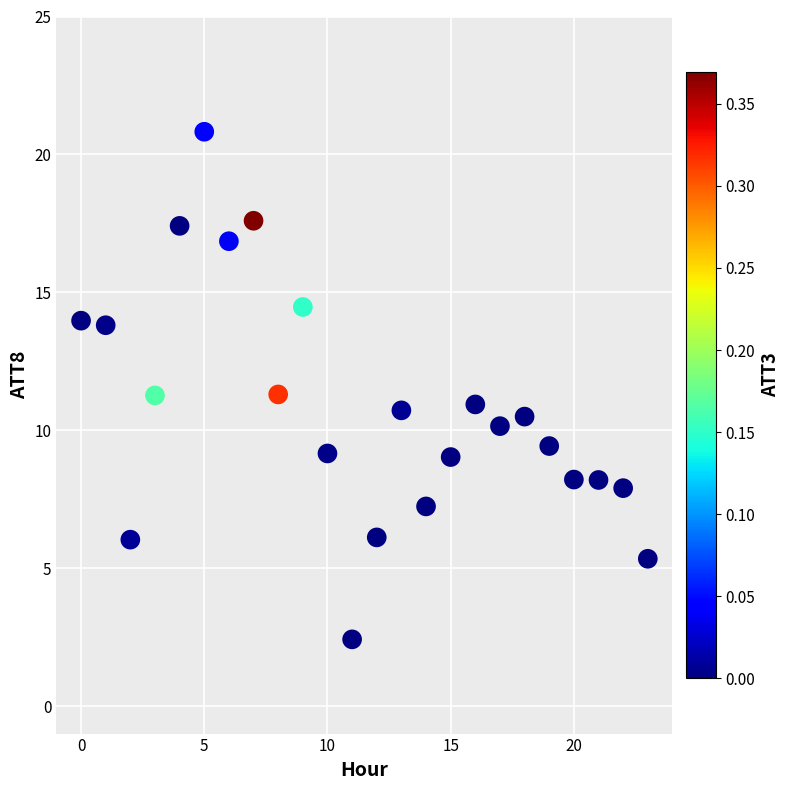

What is the range of Y values (max minus min)?

18.4